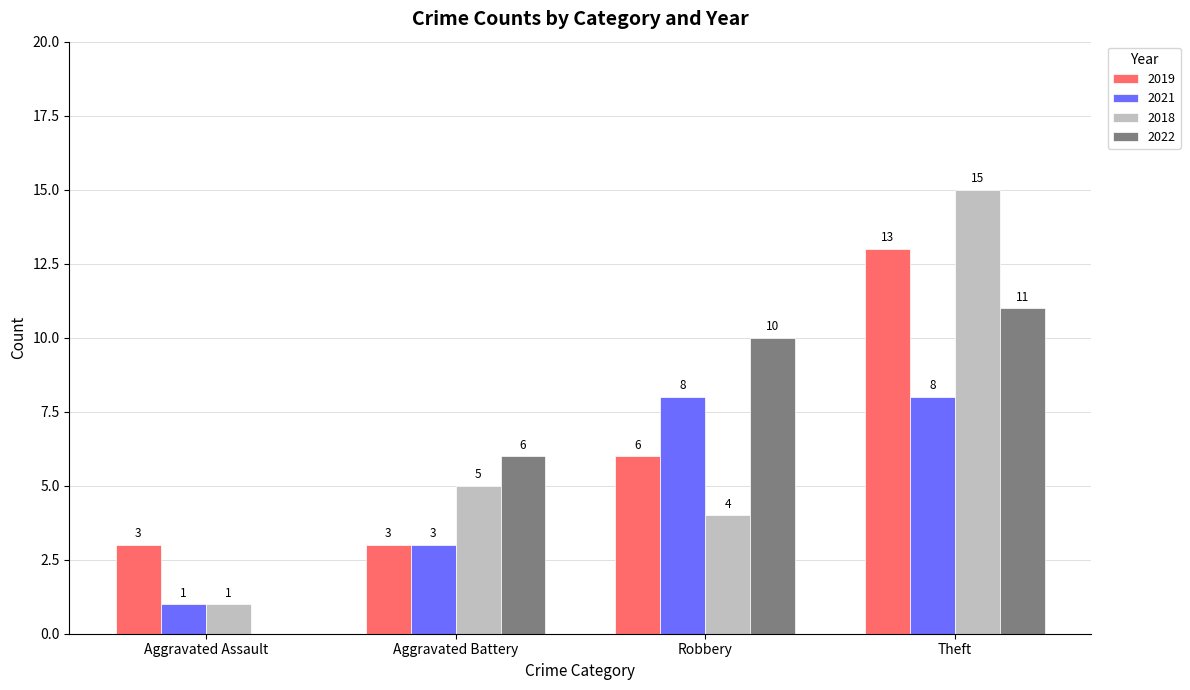

What is the total value across all series at Aggravated Battery?

17